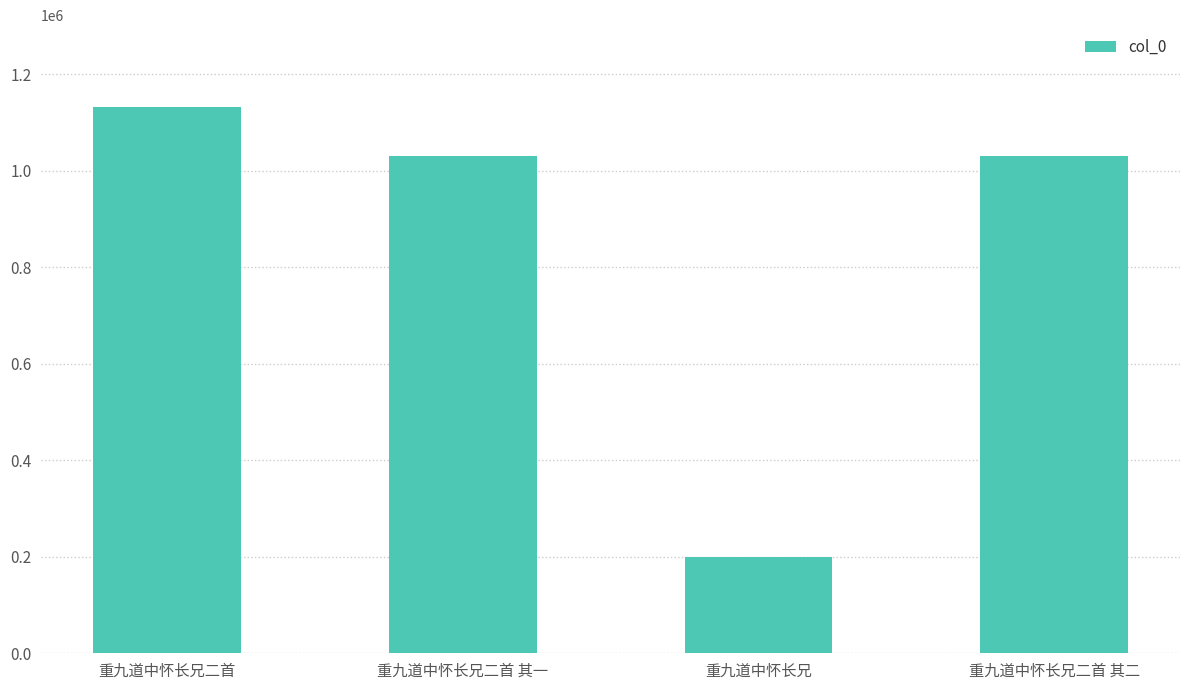

Are the bars grouped side by side (vs. stacked)?

No